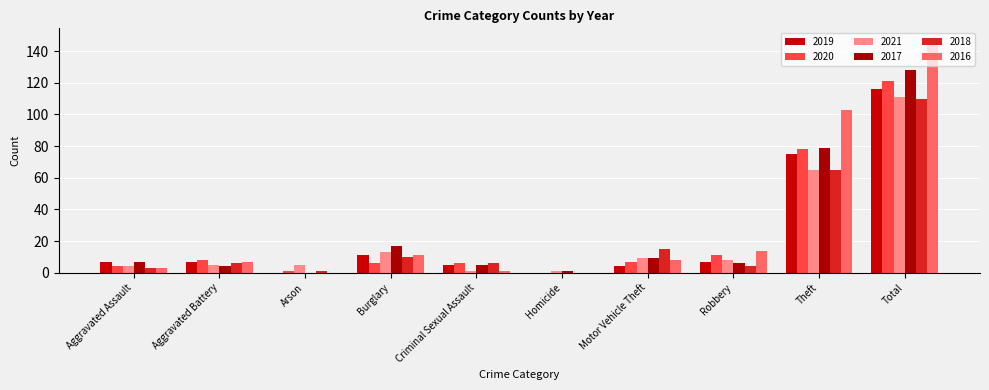

How many values in 2020 are above zero?

9